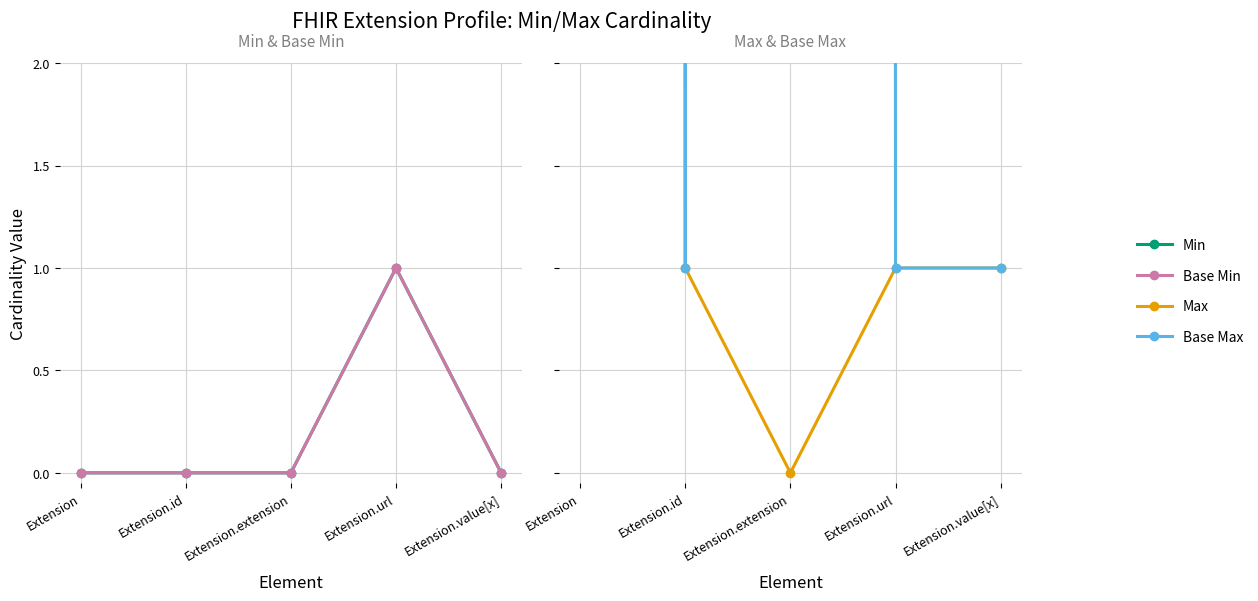

What are all the series names shown in the legend?

Min, Base Min, Max, Base Max